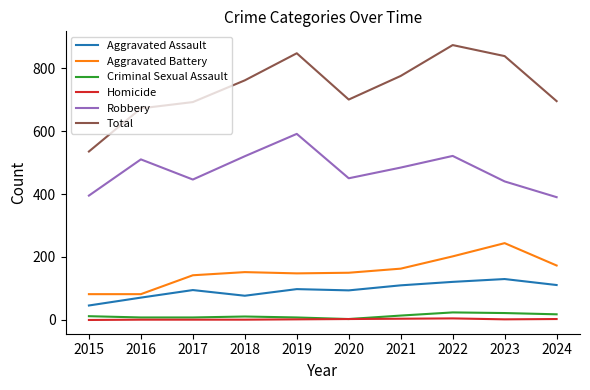

Which series has the widest spread of values?

Total